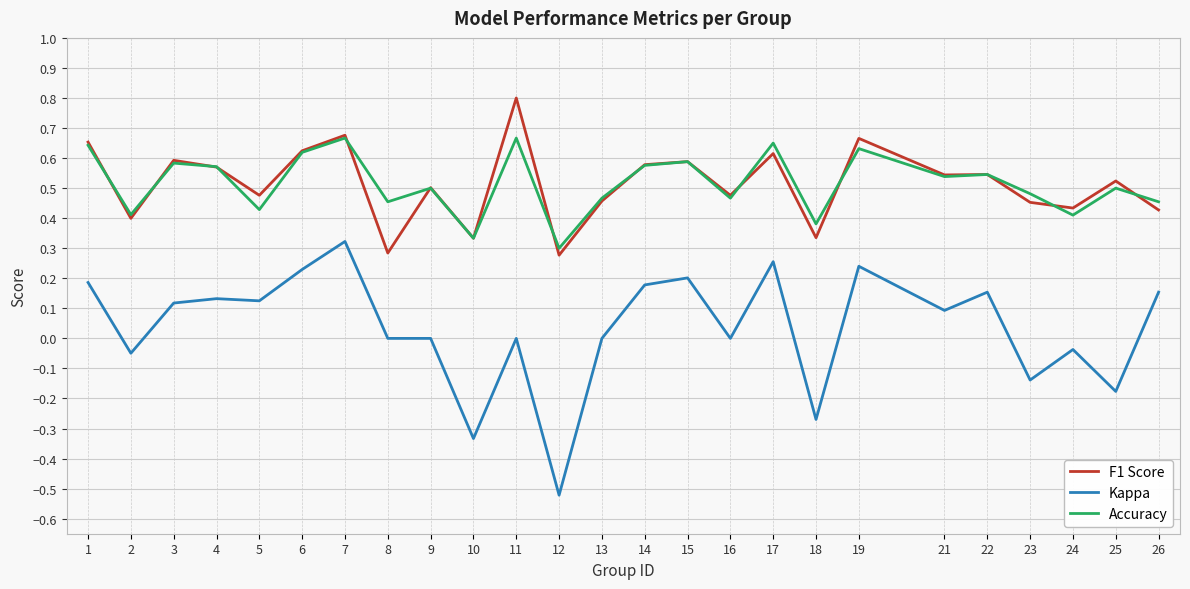

How many distinct data groups are displayed?

3